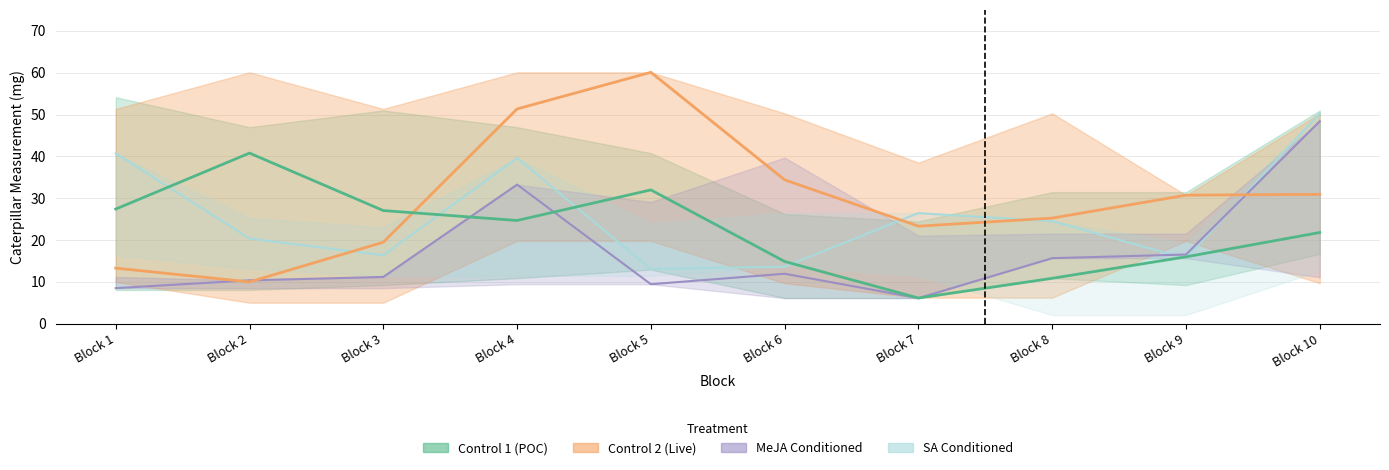

True or false: Control 2 (Live) and MeJA Conditioned intersect in this chart.

True